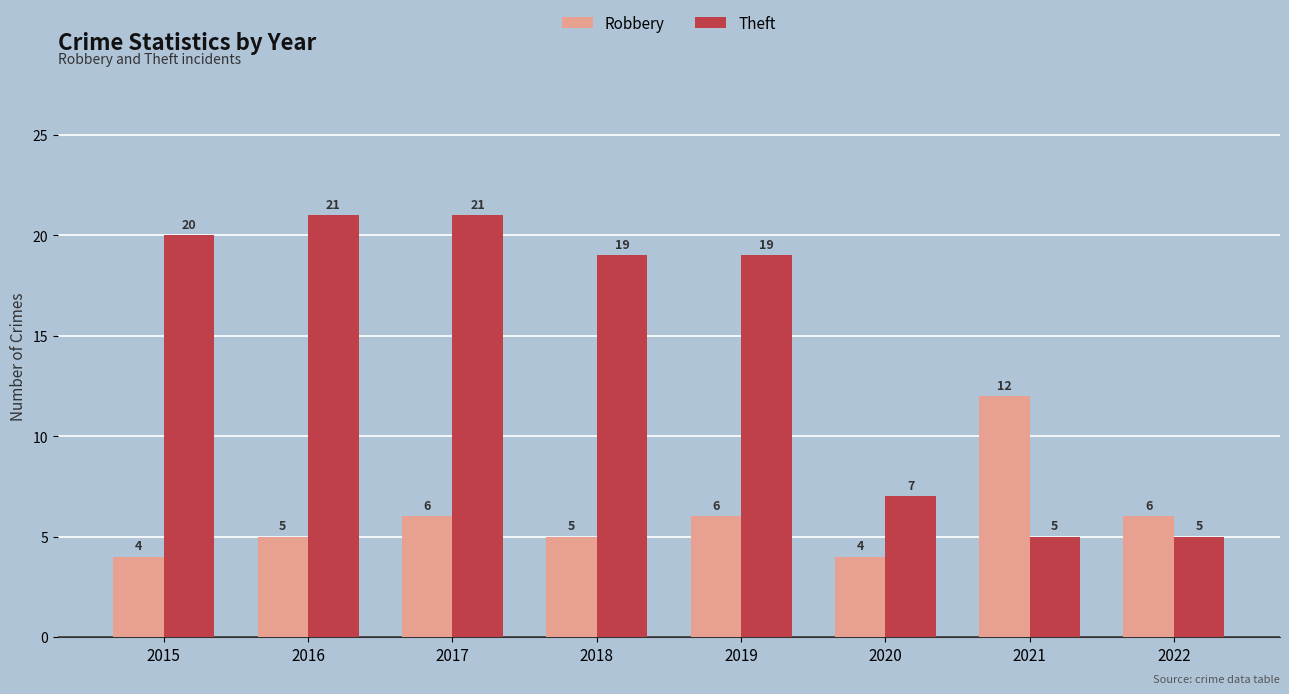

What is the difference between the second highest and second lowest values in the Theft series?

16